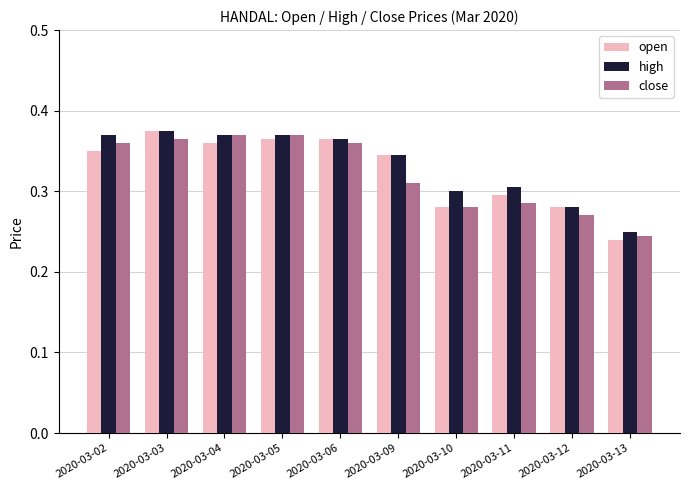

Is the value of close at 2020-03-12 greater than the value of high at 2020-03-09?

No